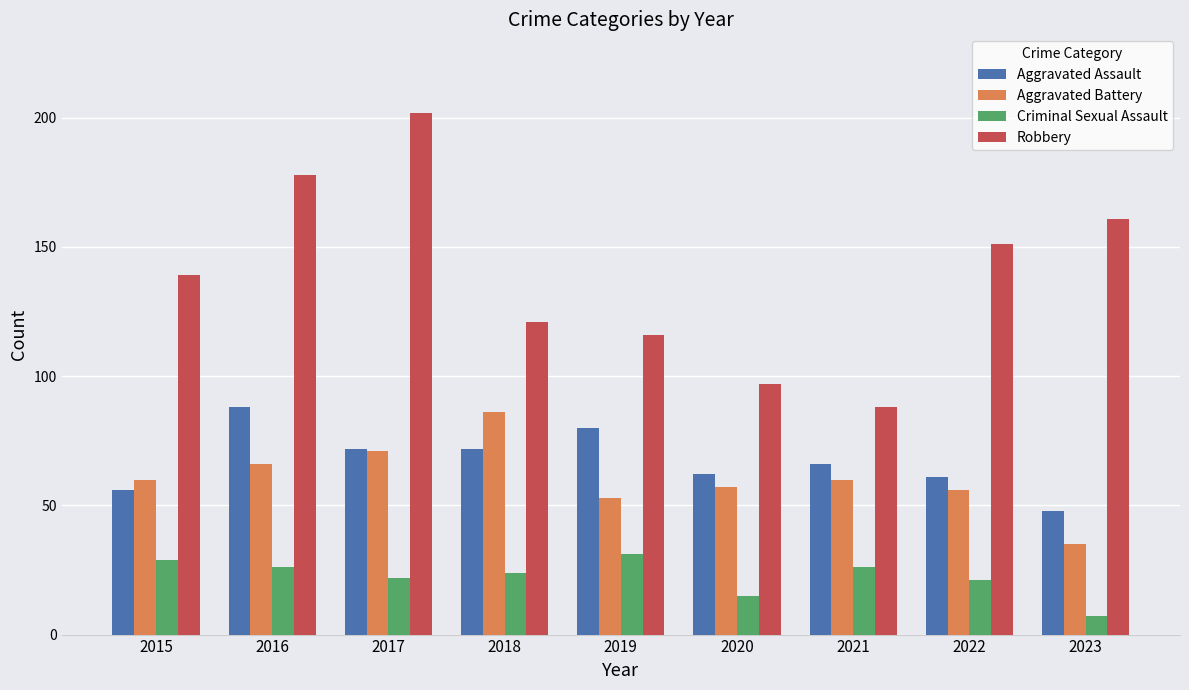

What are all the series names shown in the legend?

Aggravated Assault, Aggravated Battery, Criminal Sexual Assault, Robbery